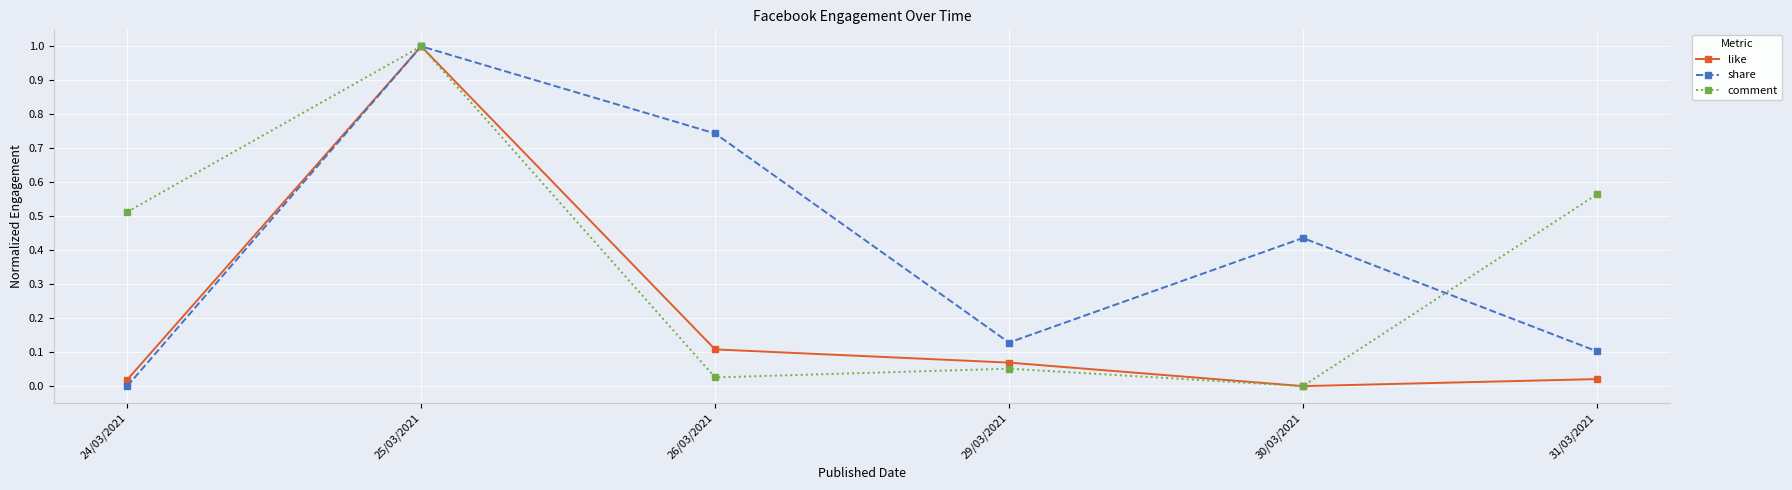

True or false: share has more than 0 interior local peaks.

True